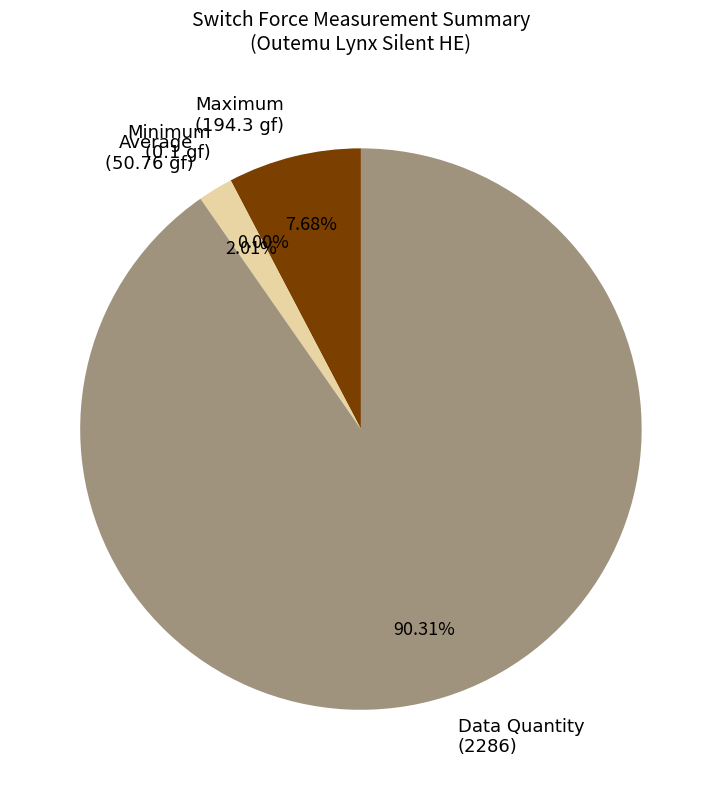

To the nearest percent, what is the difference between the largest and smallest slice percentages?

90%